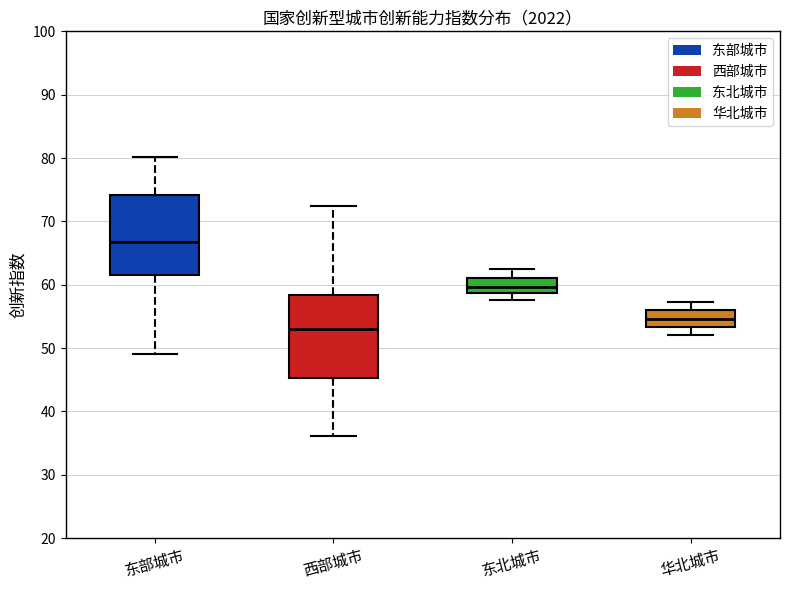

Where is the lower edge of the box for 东北城市 on the y-axis? The values are not printed on the chart, so give them approximately, as read against the axis.

59